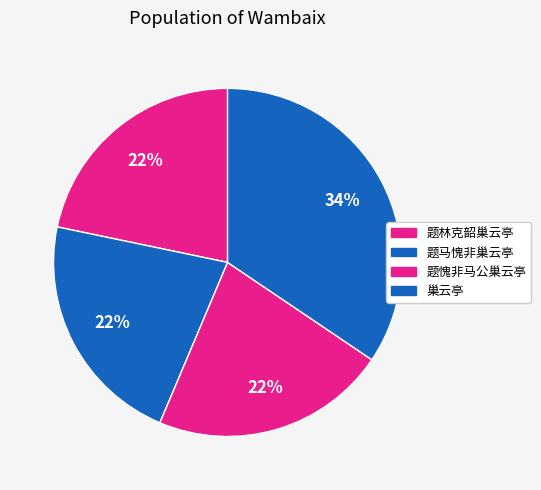

How many segments does this pie chart have?

4